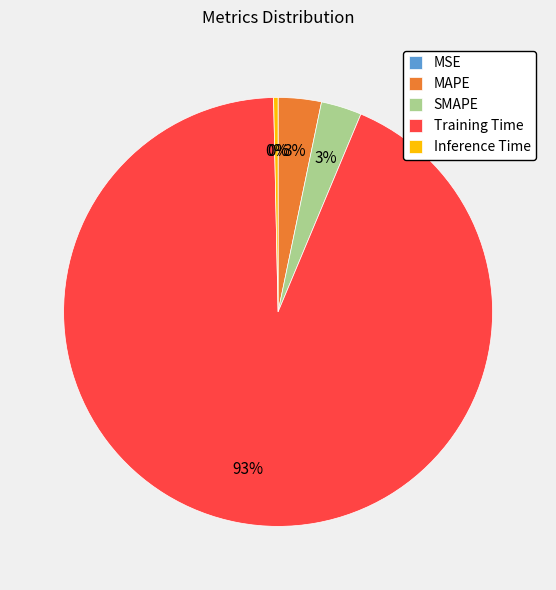

What is the majority slice?

Training Time